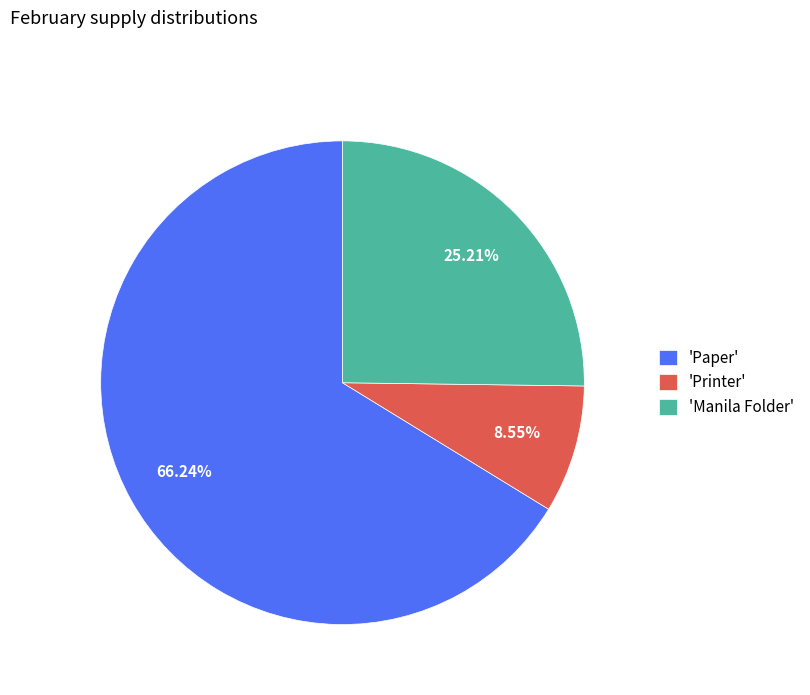

Does 'Printer' represent more than half of the total?

No